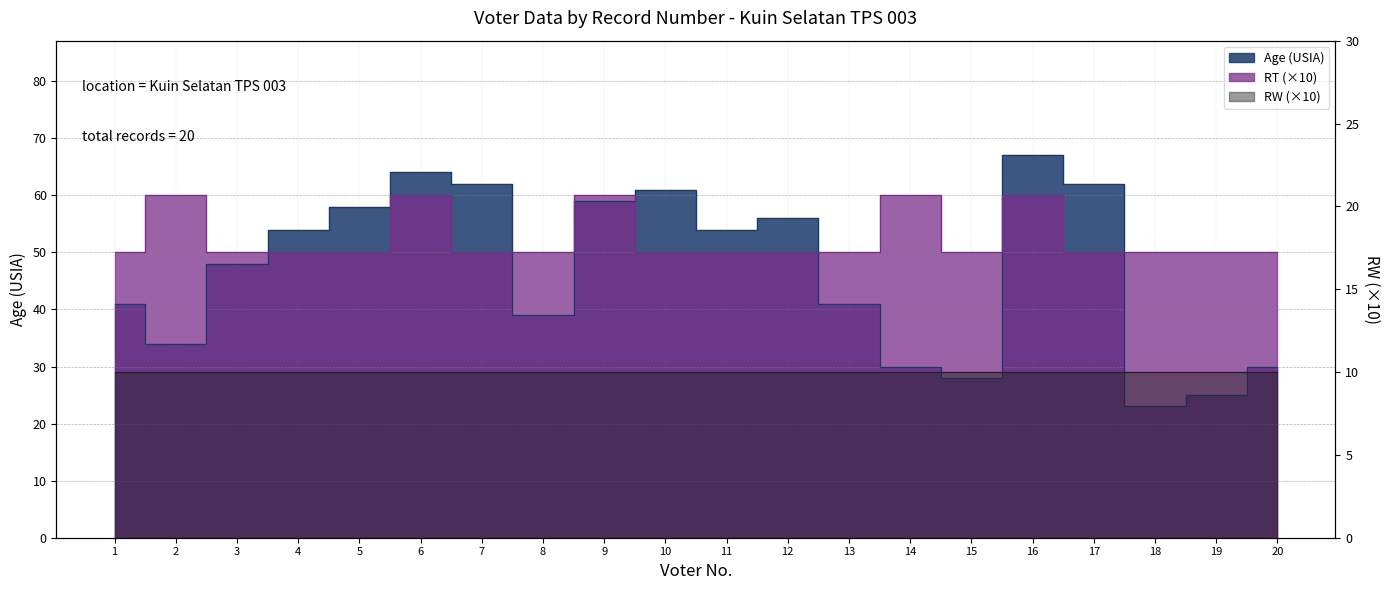

Read the Age (USIA) value at 3, to the nearest 5.

50